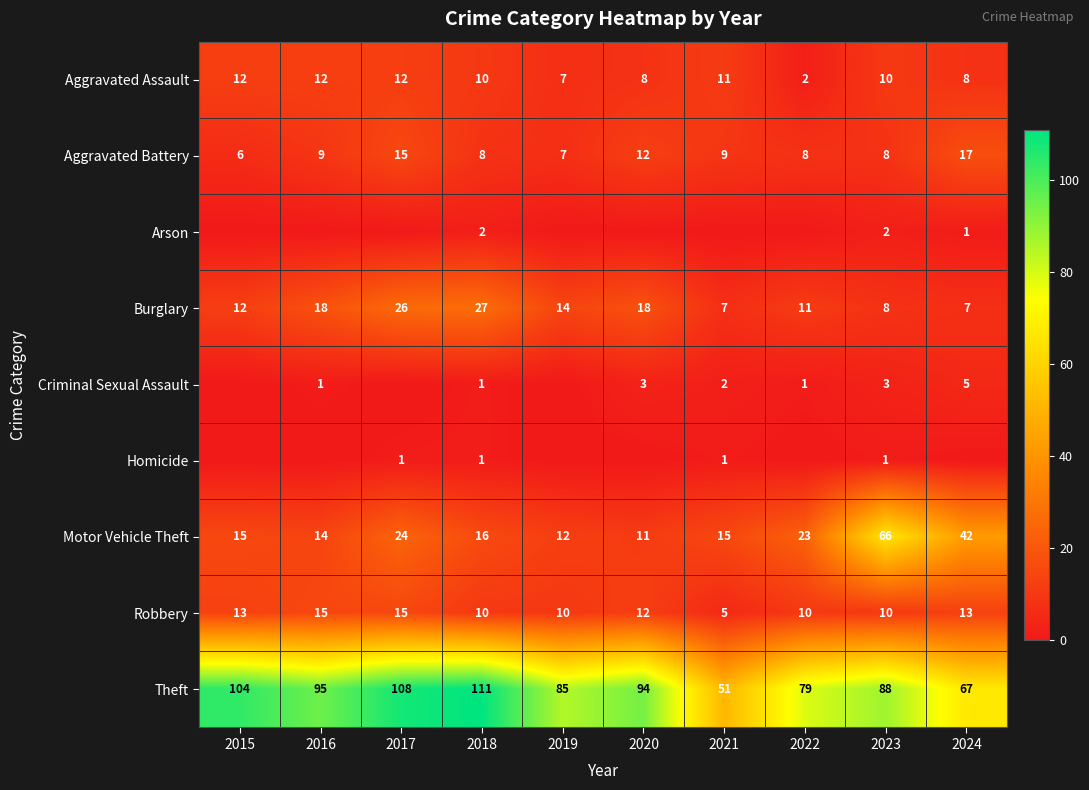

What is the difference between the highest and lowest values at 2020?

94